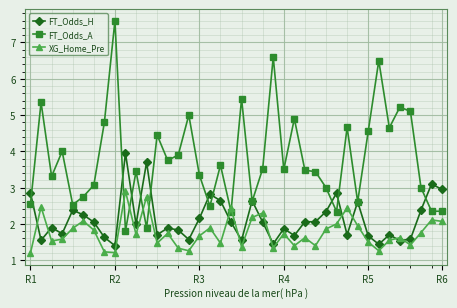

What is the maximum value for XG_Home_Pre?

2.9